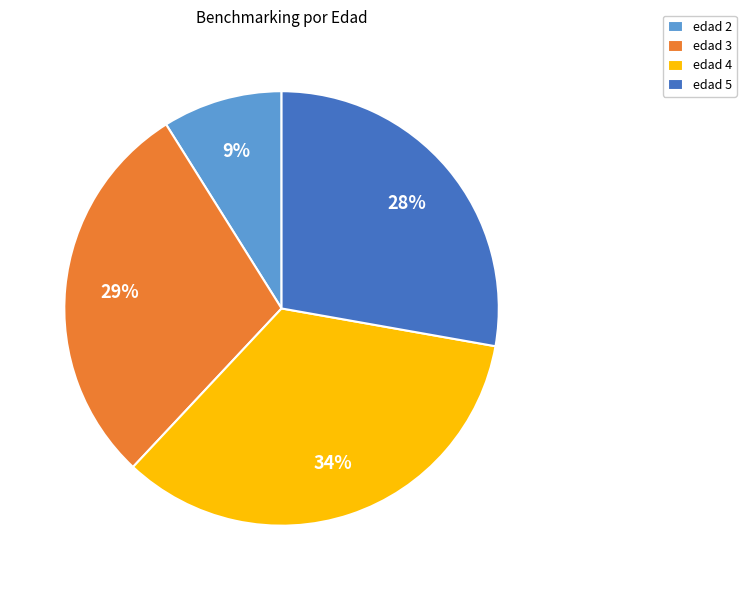

What is the smallest slice in the pie chart?

edad 2